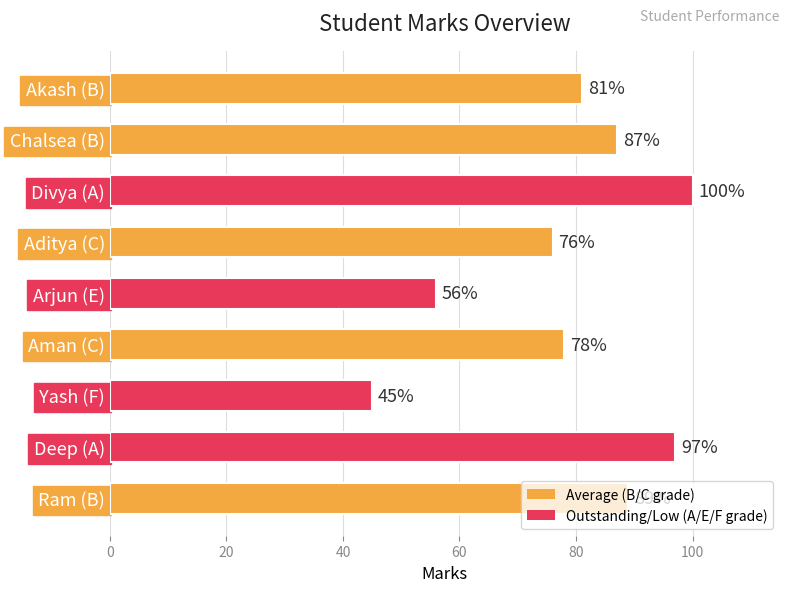

Approximately how many times larger is the value at Arjun (E) compared to Yash (F)?

1.2